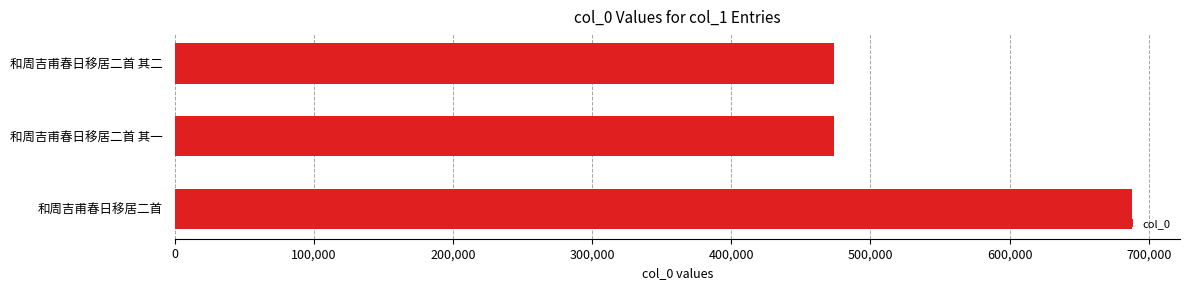

Is it true that the value at 和周吉甫春日移居二首 is 142037?

False